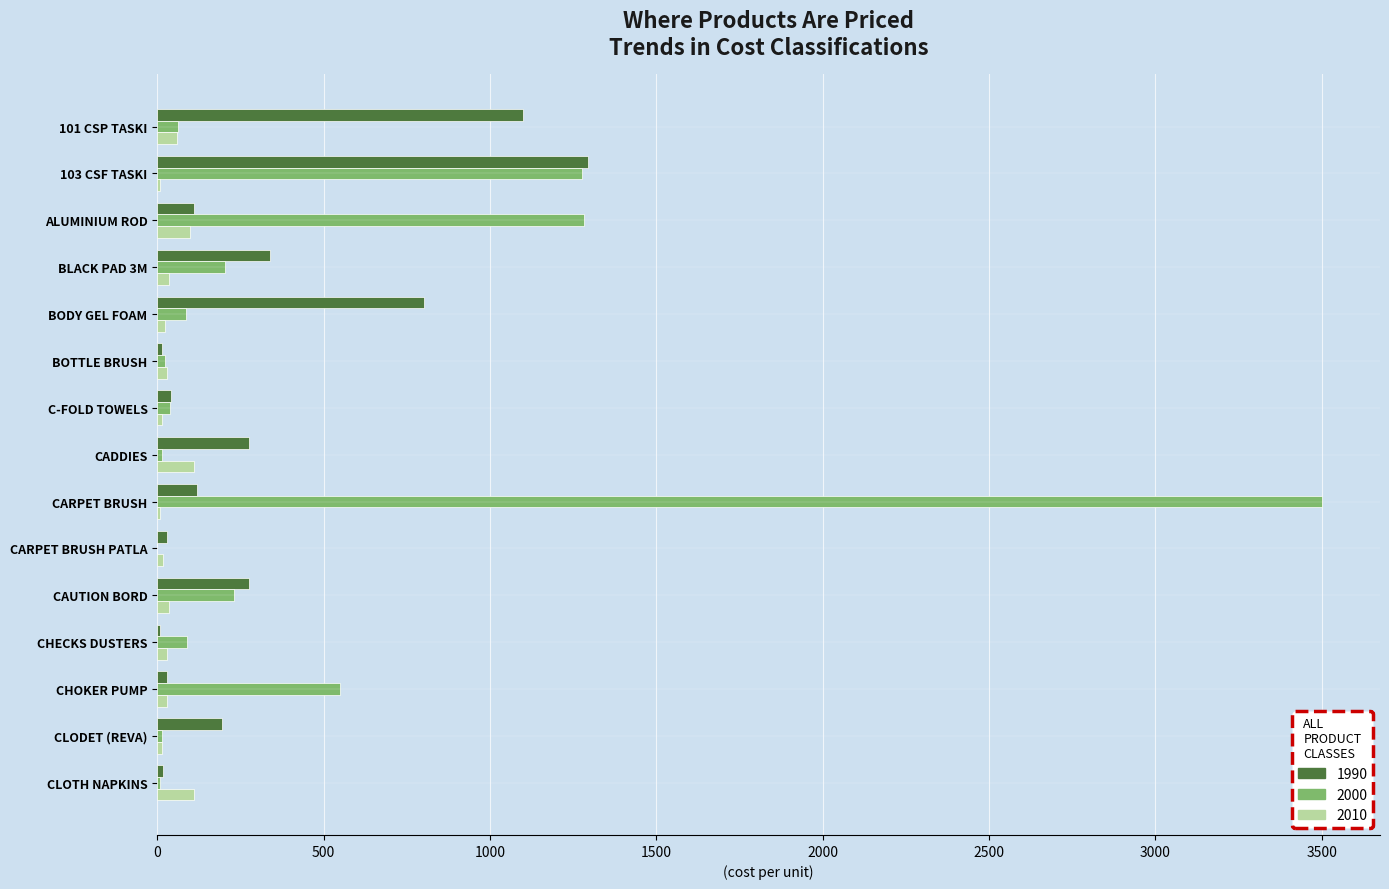

At which category is the sum across all series the highest?

CARPET BRUSH